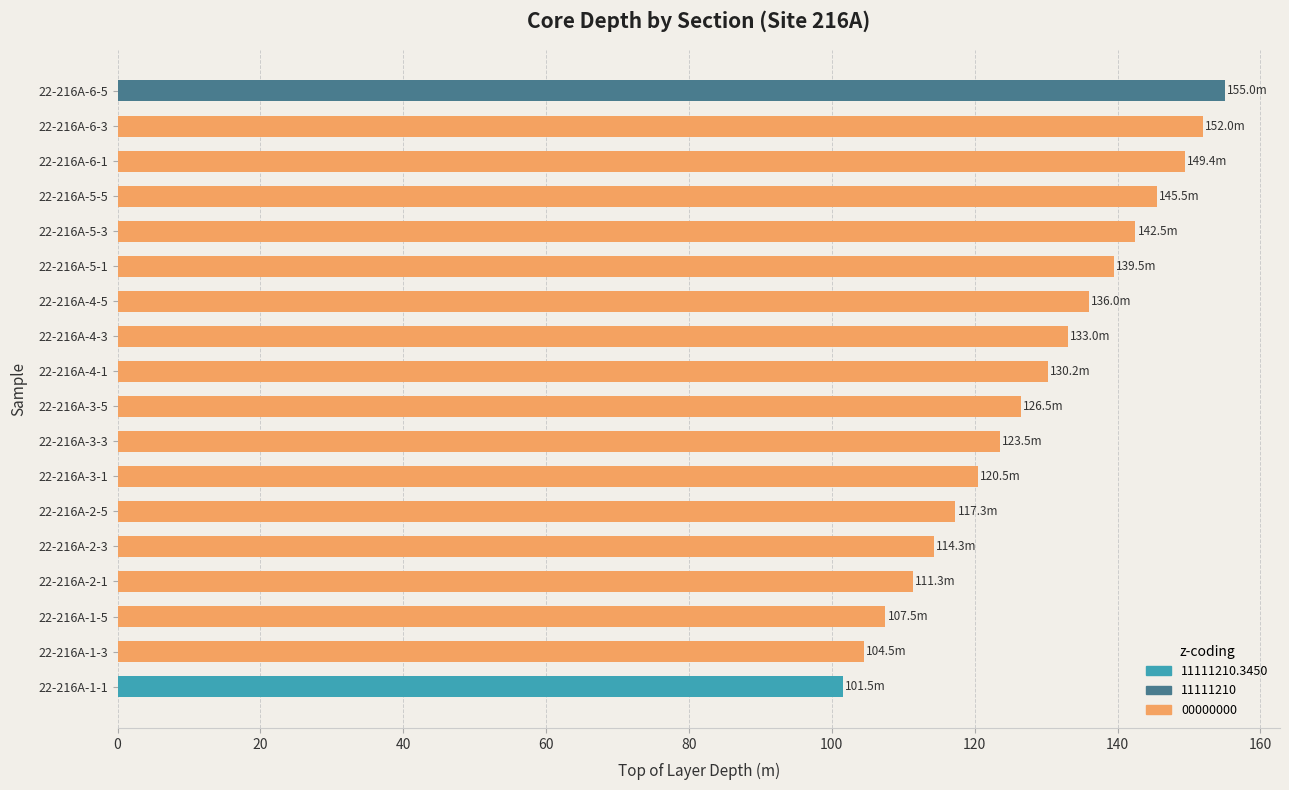

Does the chart contain any negative values?

No